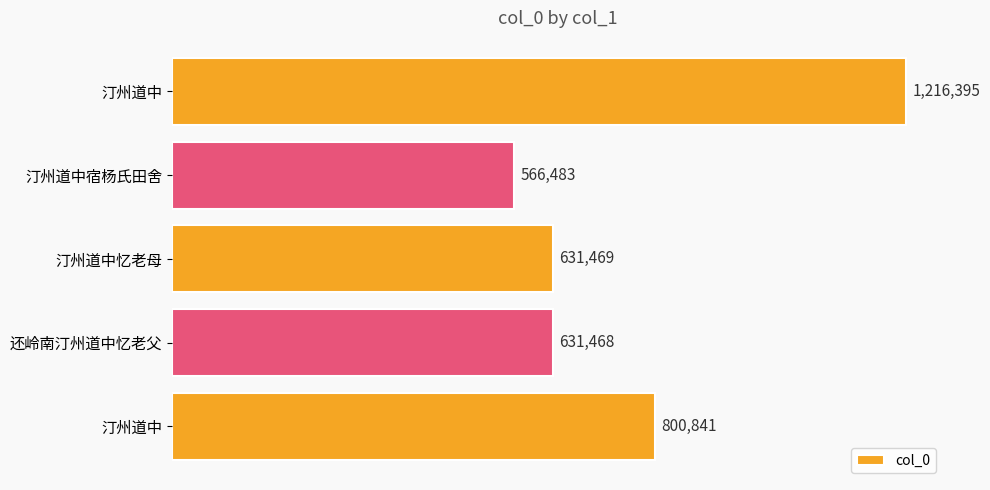

What is the difference between the second highest and minimum values?

234358